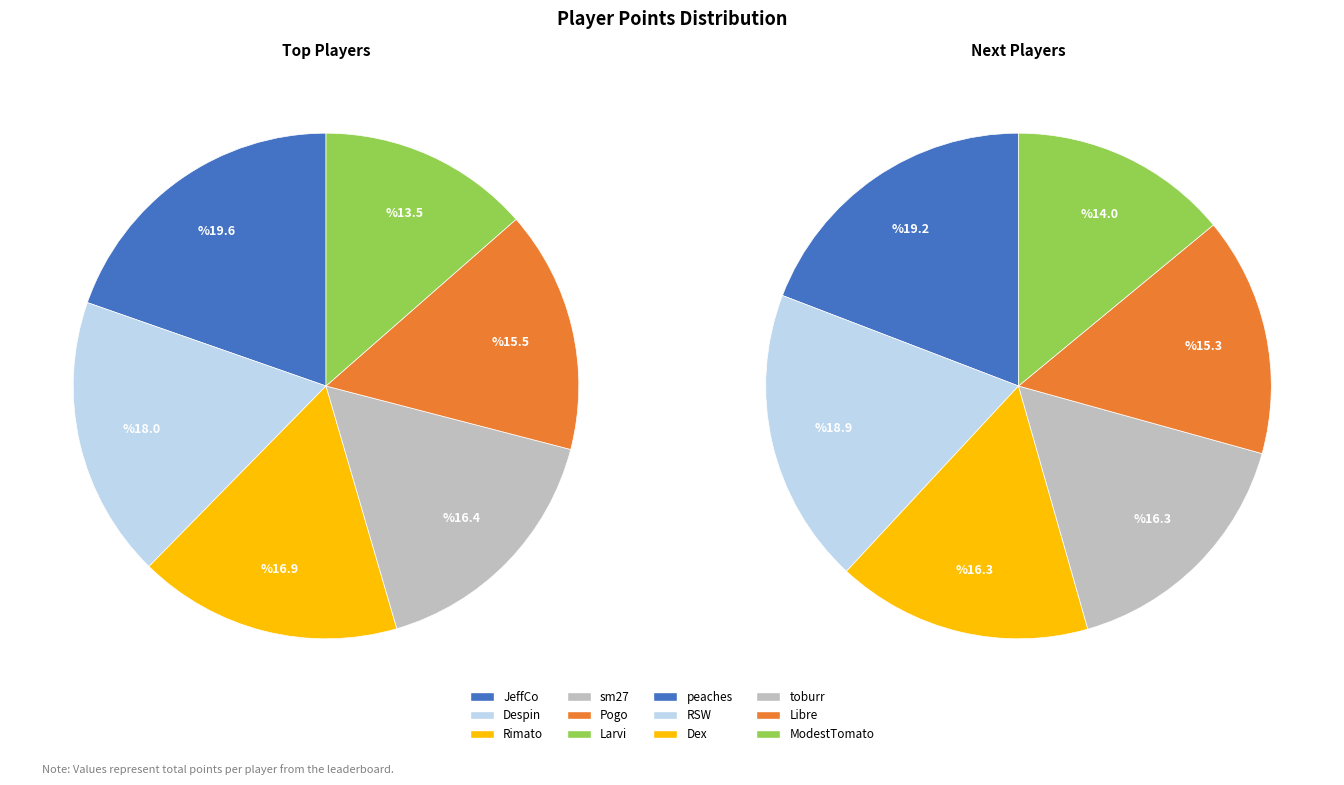

What is the ratio of the value at JeffCo to the value at Rimato?

1.2